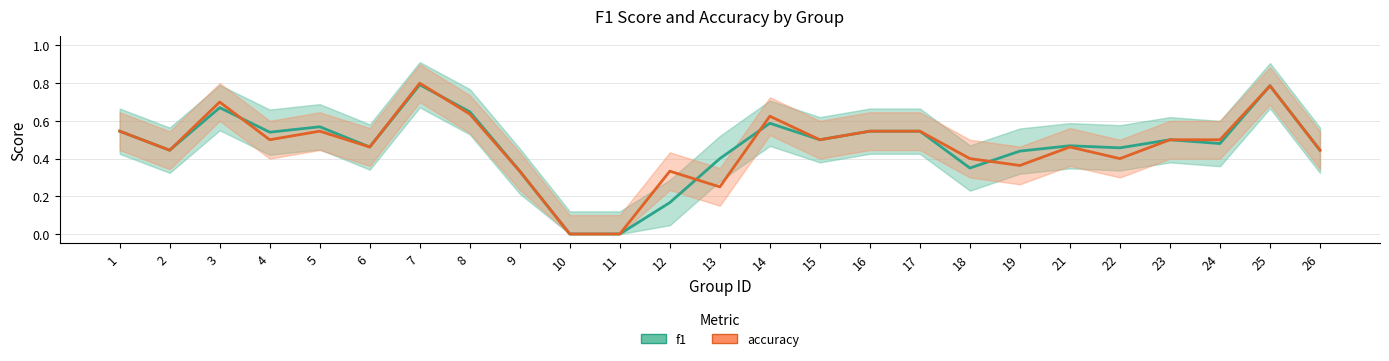

What is the greatest value displayed?

0.8